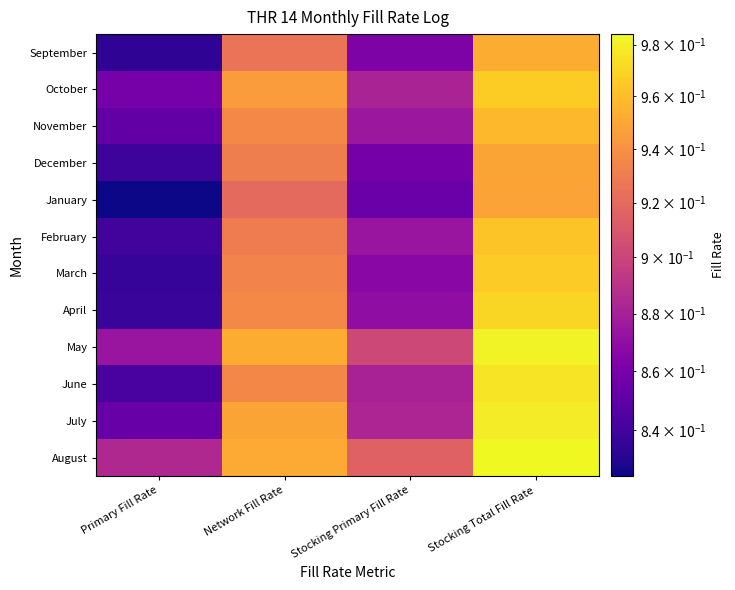

Count the number of data series in this chart.

12